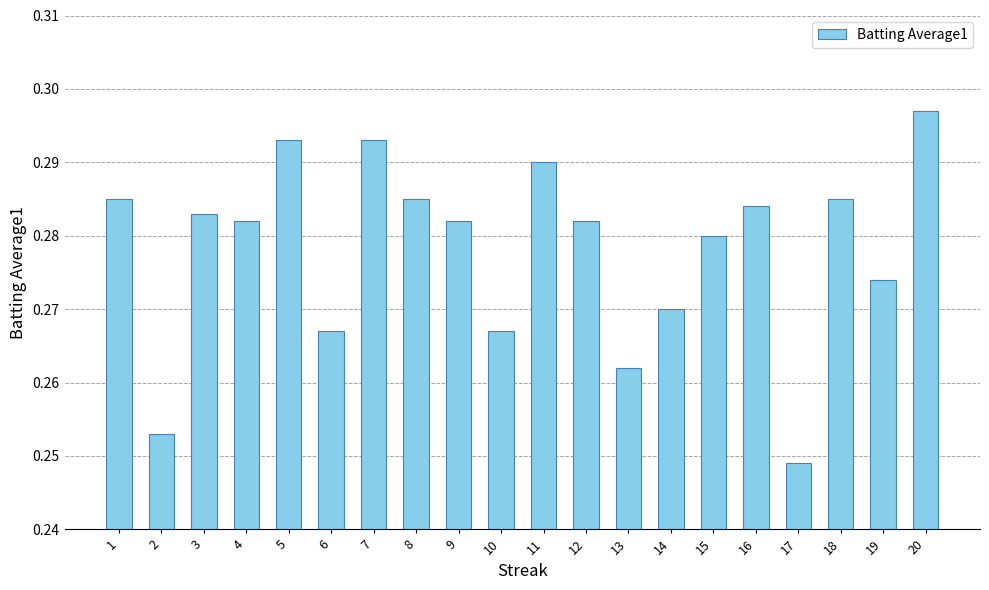

At which label is the value closest to 0?

17